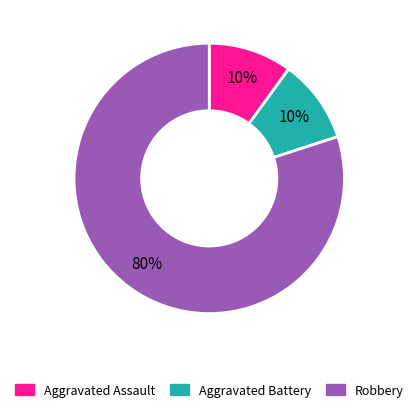

How many slices are in this pie chart?

3